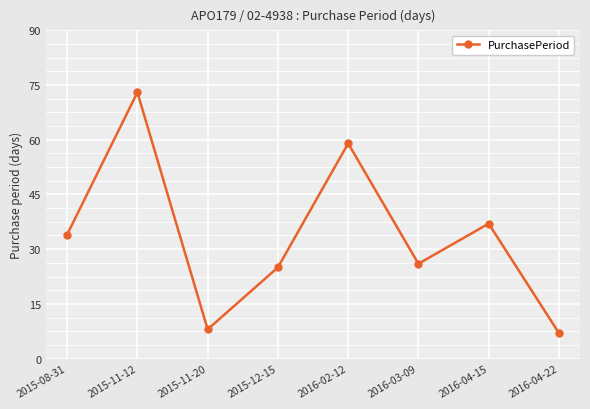

List the labels in order of value, smallest first.

2016-04-22, 2015-11-20, 2015-12-15, 2016-03-09, 2015-08-31, 2016-04-15, 2016-02-12, 2015-11-12